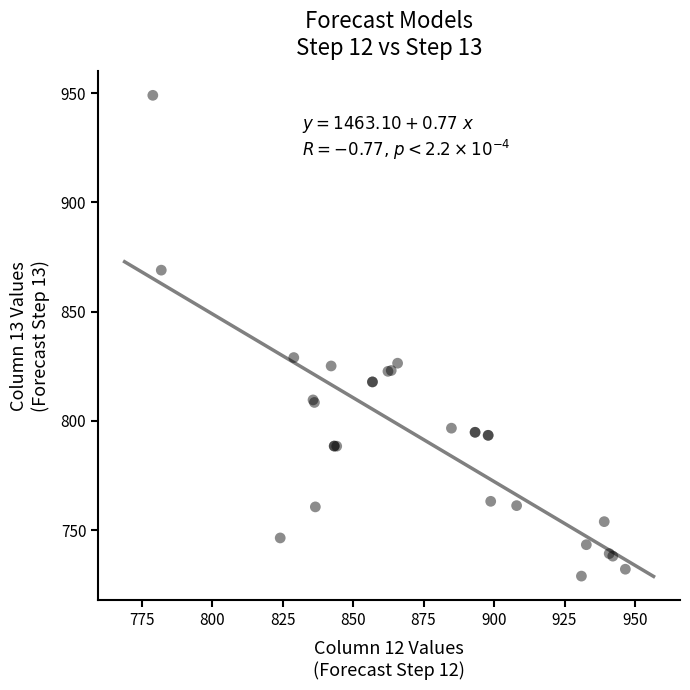

What Y value in the scatter plot is closest to 839?

829.0